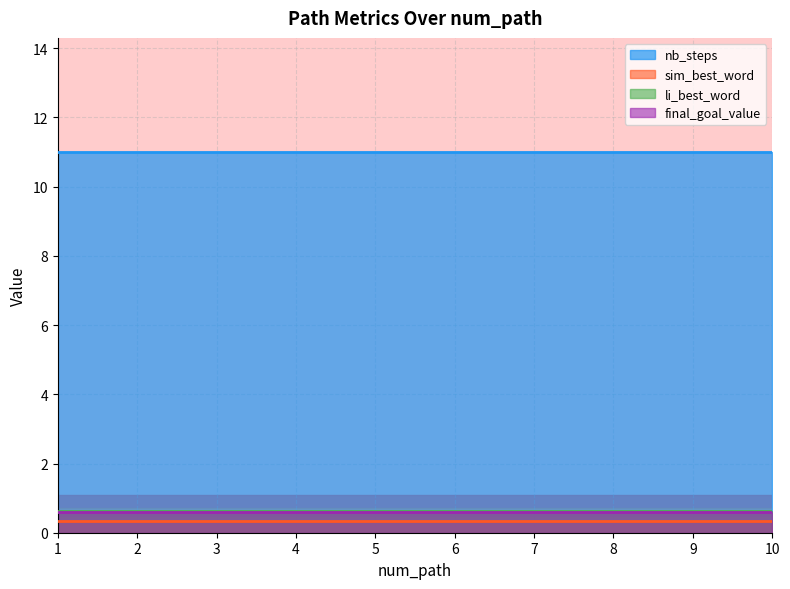

Reading right to left, what are all the values shown in this chart?

nb_steps: 10=11.0	9=11.0	8=11.0	7=11.0	6=11.0	5=11.0	4=11.0	3=11.0	2=11.0	1=11.0
sim_best_word: 10=0.3	9=0.3	8=0.3	7=0.3	6=0.3	5=0.3	4=0.3	3=0.3	2=0.3	1=0.3
li_best_word: 10=0.6	9=0.6	8=0.6	7=0.6	6=0.6	5=0.6	4=0.6	3=0.6	2=0.6	1=0.6
final_goal_value: 10=0.6	9=0.6	8=0.6	7=0.6	6=0.6	5=0.6	4=0.6	3=0.6	2=0.6	1=0.6